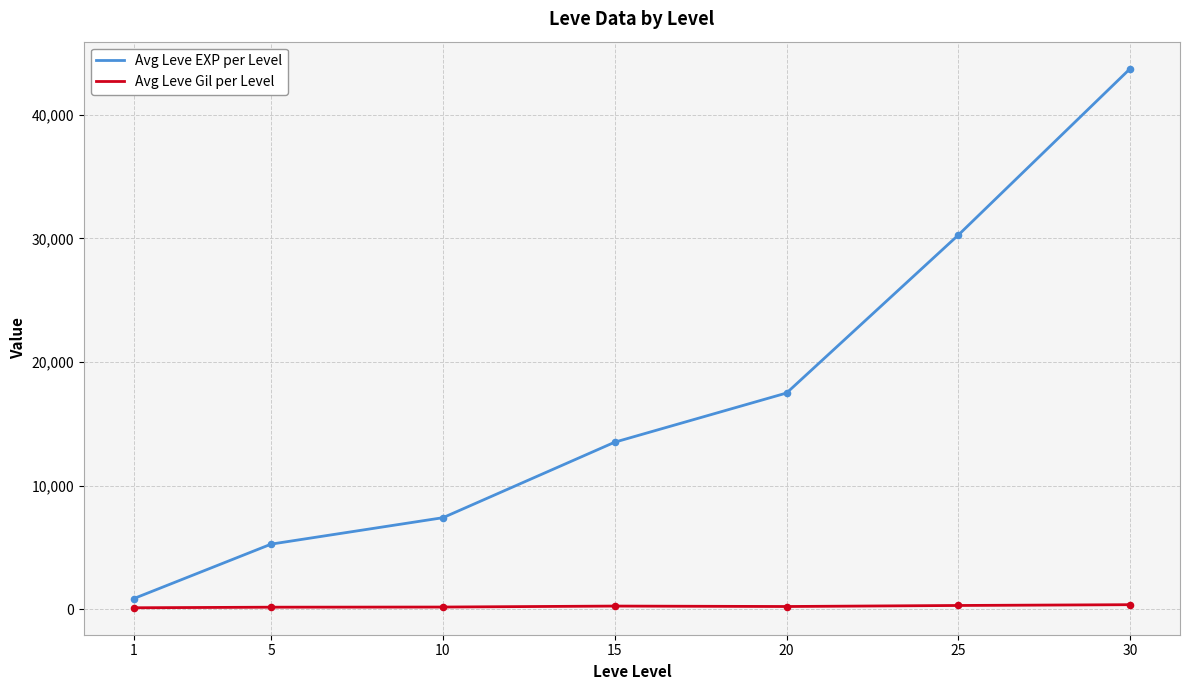

Is the value of Avg Leve EXP per Level at 5 greater than the value of Avg Leve Gil per Level at 30?

Yes